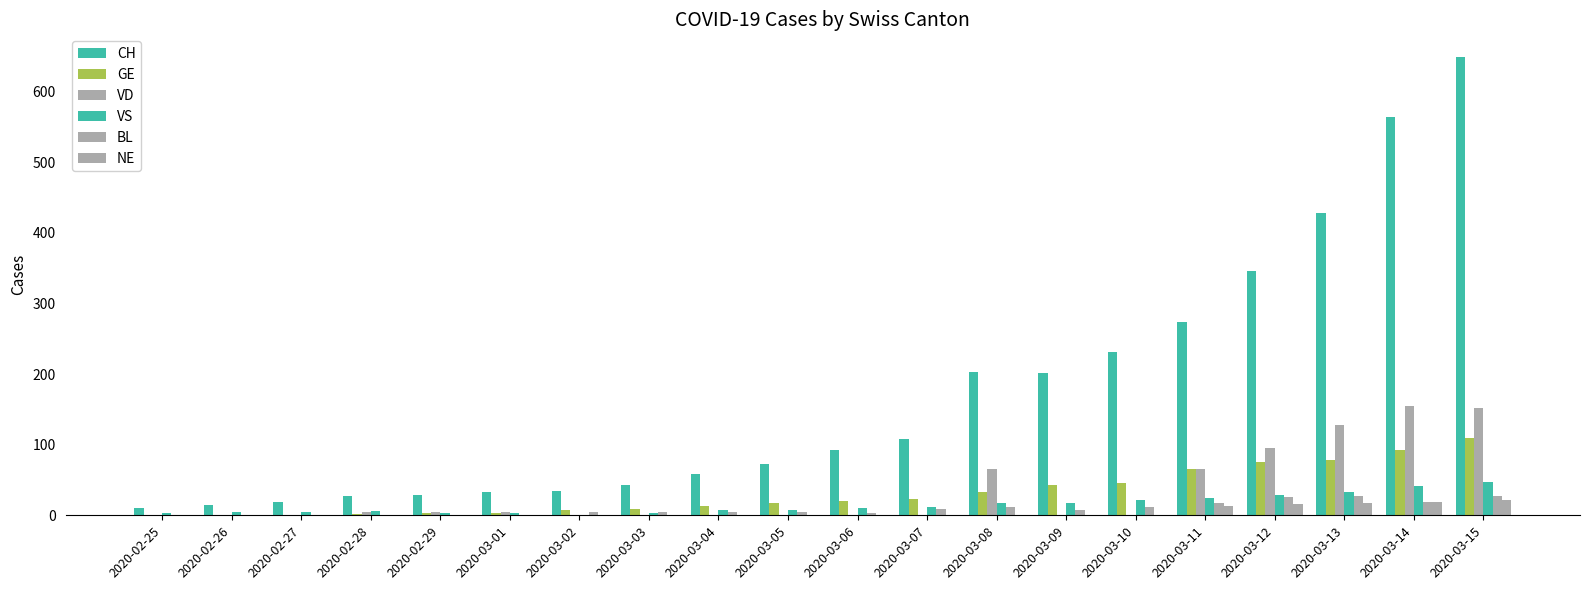

Are the bars horizontal?

No